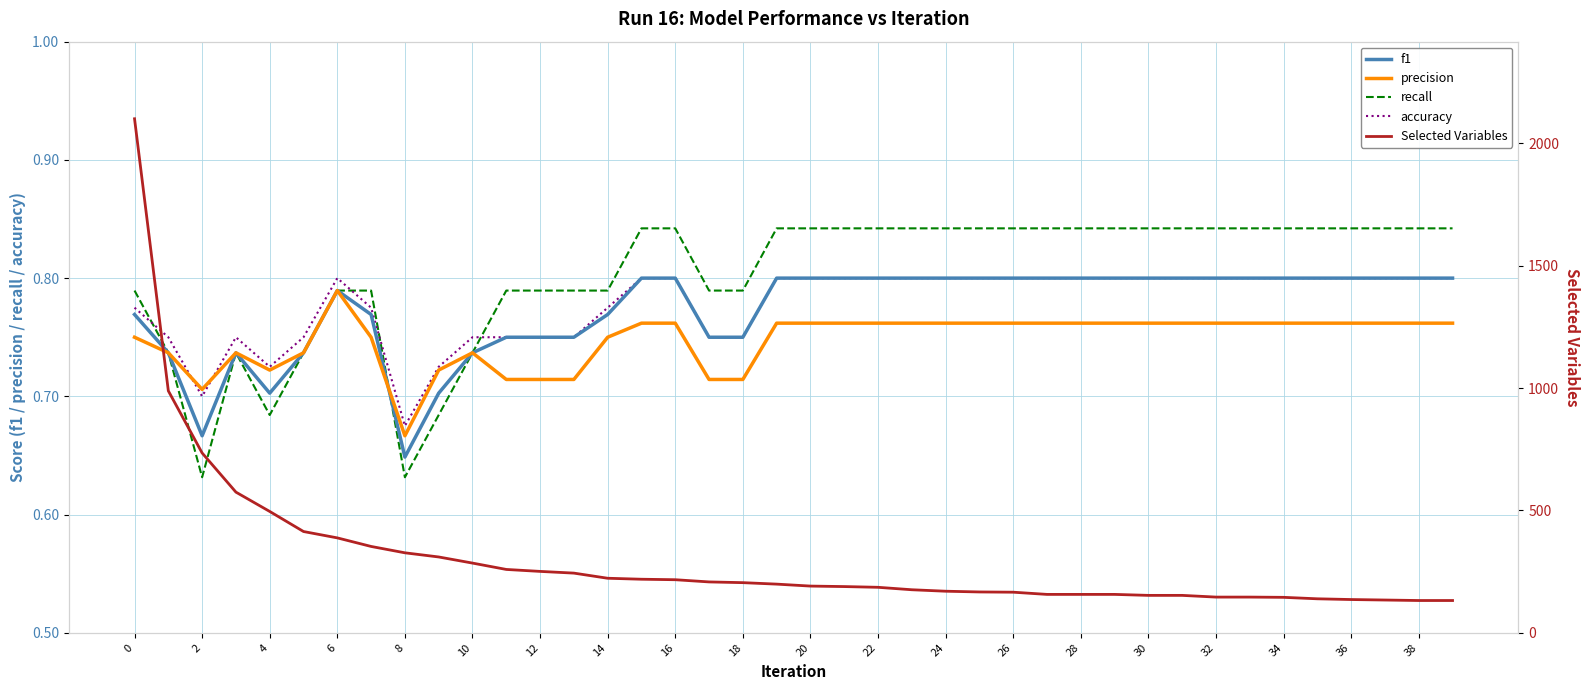

Is it true that precision equals 0.4 at 30?

False